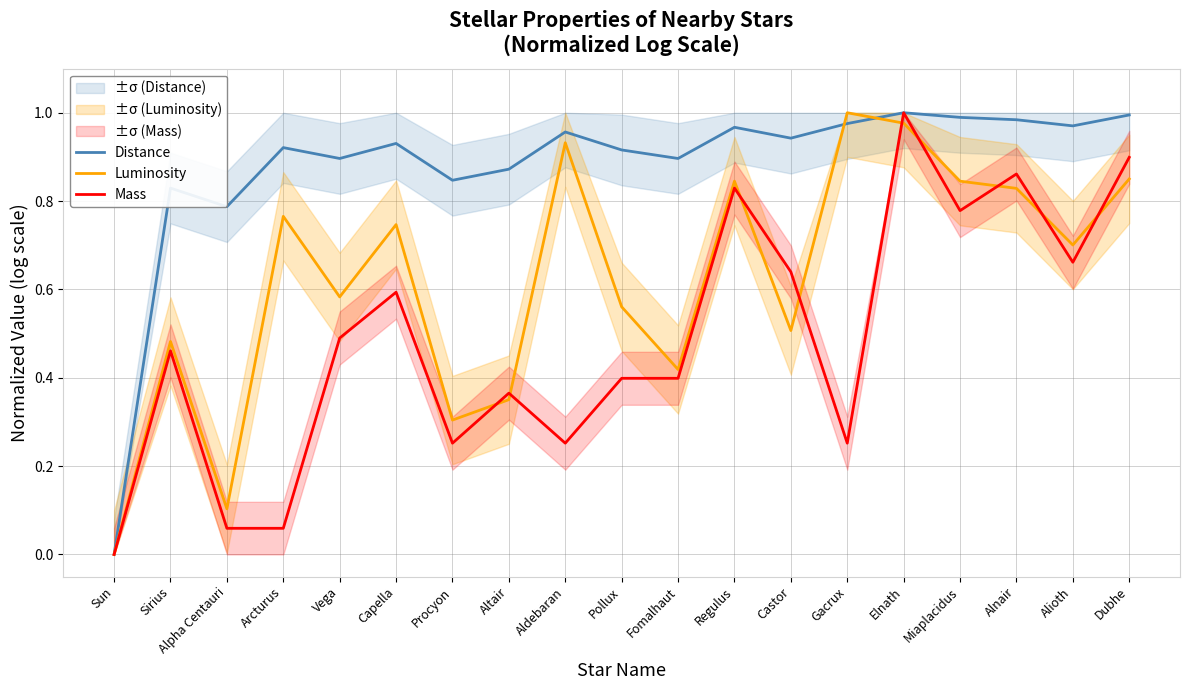

Count the number of categories in the chart.

19